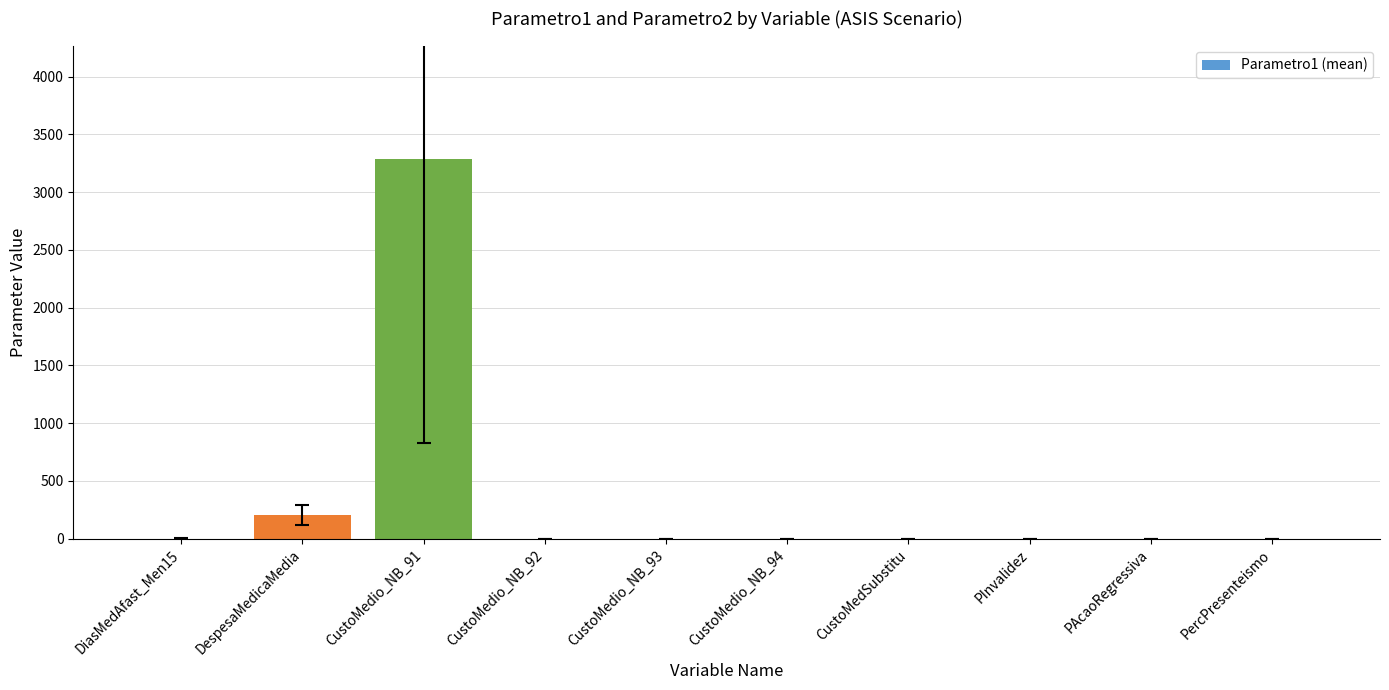

What is the greatest value displayed?

3283.7